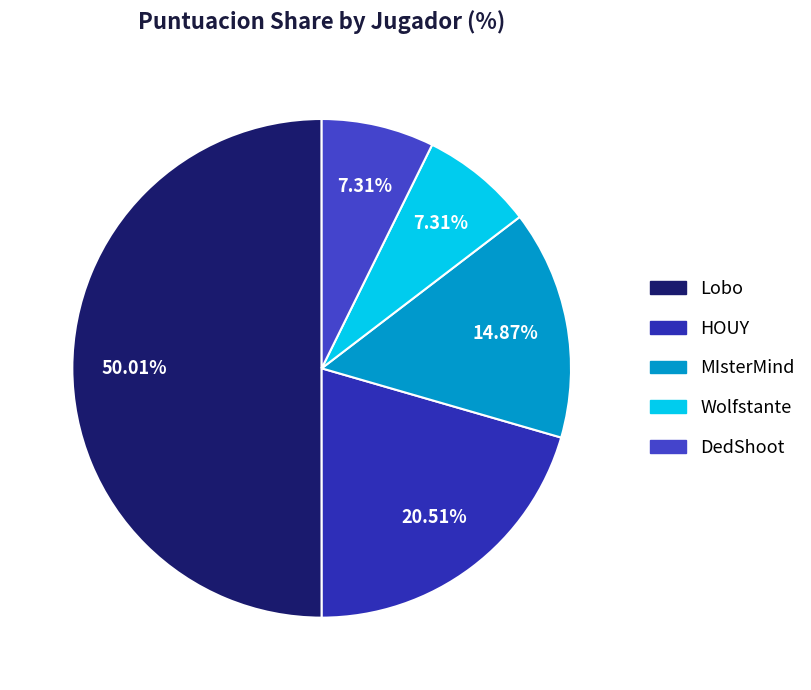

How much of the chart is everything except Lobo?

50.0%